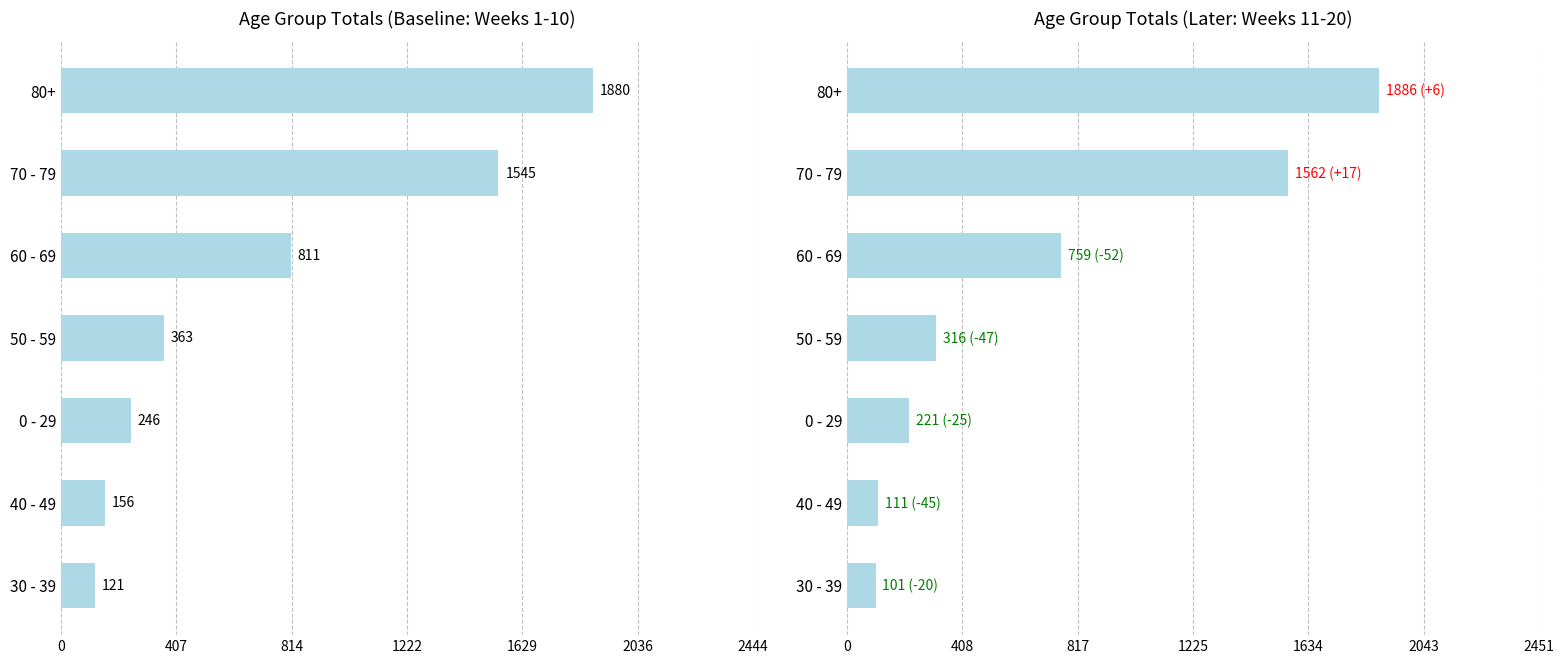

True or false: the data shows 2767 at 80+.

False